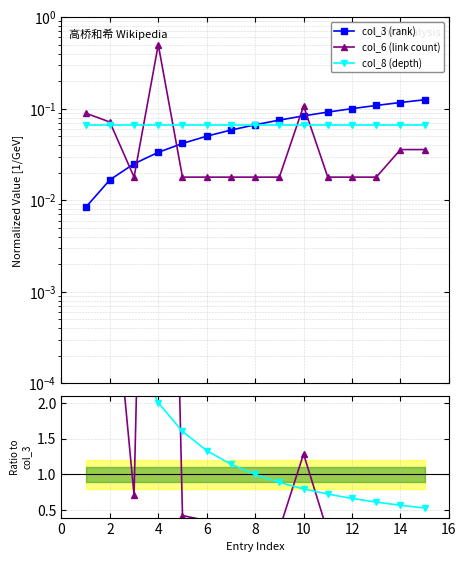

How many intersections are there between col_8 (depth) and col_6 (link count)?

5